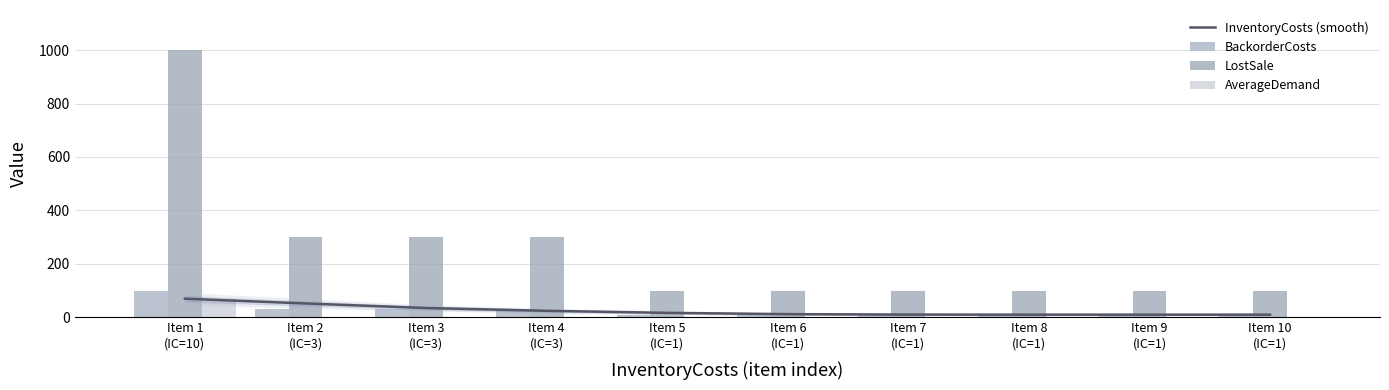

Reading right to left, what are all the values shown in this chart?

InventoryCosts (smooth): Item 10
(IC=1)=10.0	Item 9
(IC=1)=10.0	Item 8
(IC=1)=10.0	Item 7
(IC=1)=10.3	Item 6
(IC=1)=12.0	Item 5
(IC=1)=16.8	Item 4
(IC=3)=24.4	Item 3
(IC=3)=34.8	Item 2
(IC=3)=51.9	Item 1
(IC=10)=69.7
BackorderCosts: Item 10
(IC=1)=10.0	Item 9
(IC=1)=10.0	Item 8
(IC=1)=10.0	Item 7
(IC=1)=10.0	Item 6
(IC=1)=10.0	Item 5
(IC=1)=10.0	Item 4
(IC=3)=30.0	Item 3
(IC=3)=30.0	Item 2
(IC=3)=30.0	Item 1
(IC=10)=100.0
LostSale: Item 10
(IC=1)=100.0	Item 9
(IC=1)=100.0	Item 8
(IC=1)=100.0	Item 7
(IC=1)=100.0	Item 6
(IC=1)=100.0	Item 5
(IC=1)=100.0	Item 4
(IC=3)=300.0	Item 3
(IC=3)=300.0	Item 2
(IC=3)=300.0	Item 1
(IC=10)=1000.0
AverageDemand: Item 10
(IC=1)=0.0	Item 9
(IC=1)=0.0	Item 8
(IC=1)=0.0	Item 7
(IC=1)=0.0	Item 6
(IC=1)=0.0	Item 5
(IC=1)=0.0	Item 4
(IC=3)=0.0	Item 3
(IC=3)=0.0	Item 2
(IC=3)=0.0	Item 1
(IC=10)=70.0